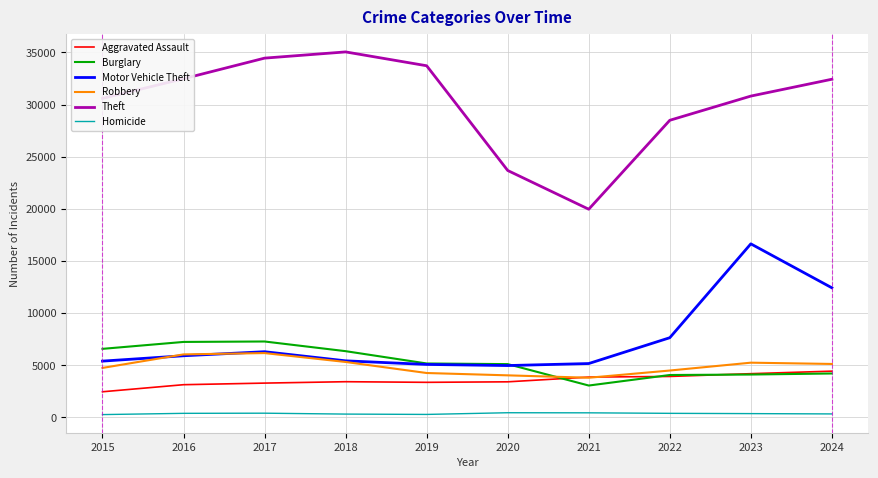

Which series has the largest range (max minus min)?

Theft